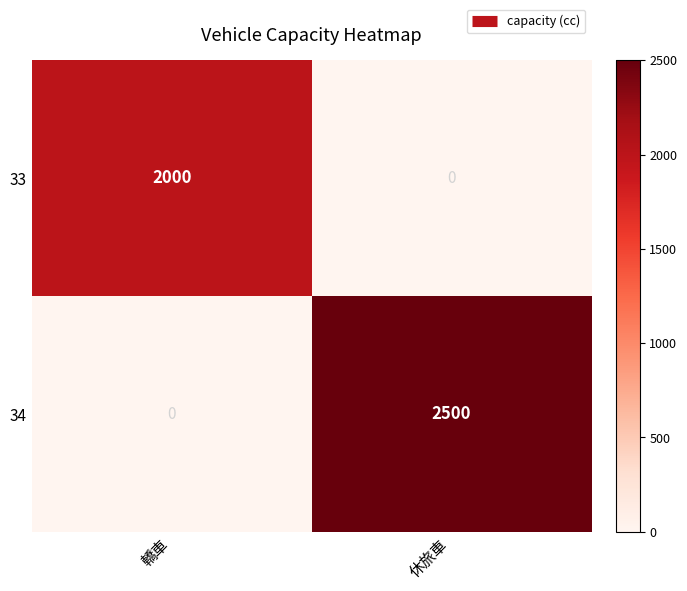

Reading right to left, extract all data points from this chart.

33: 休旅車=0	轎車=2000
34: 休旅車=2500	轎車=0